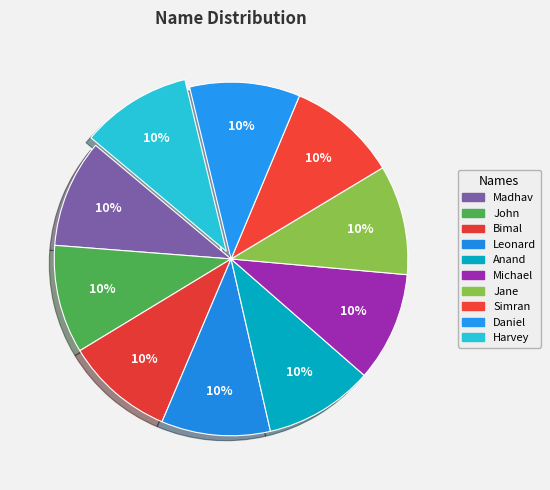

Is there a majority slice in this chart?

No